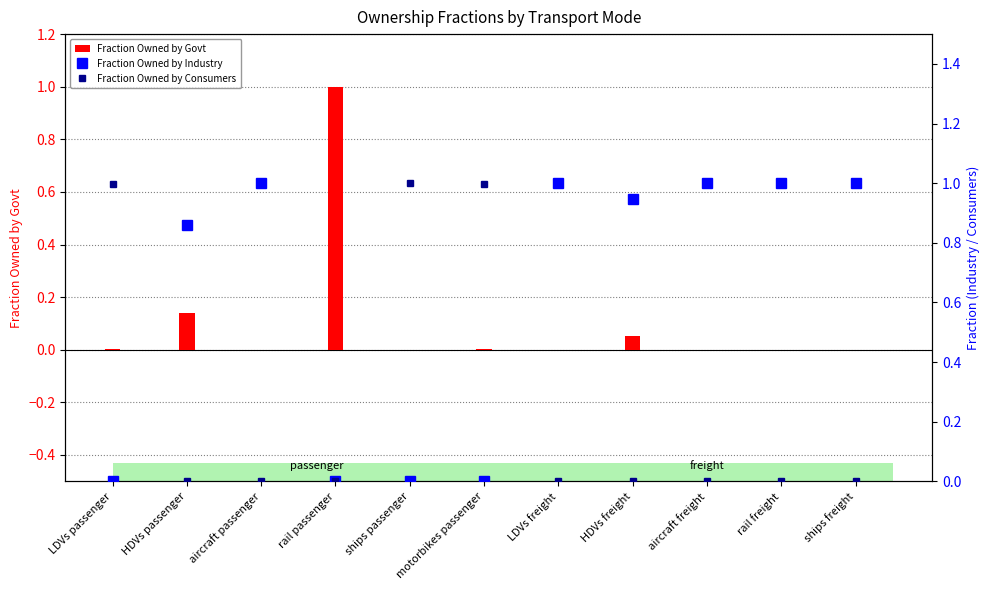

The Fraction Owned by Industry series shows 1.0 at aircraft freight. True or false?

True